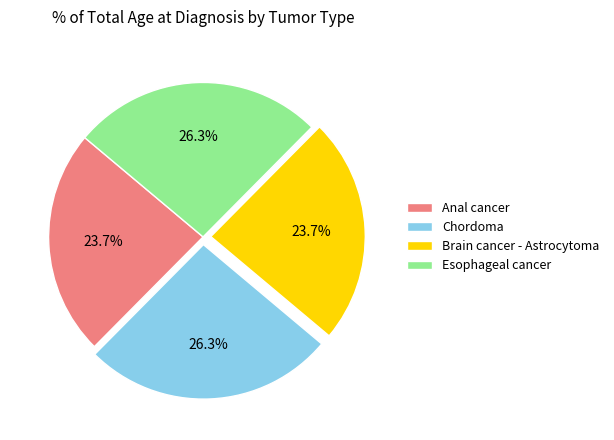

What percentage do Brain cancer - Astrocytoma and Anal cancer together represent?

47.4%